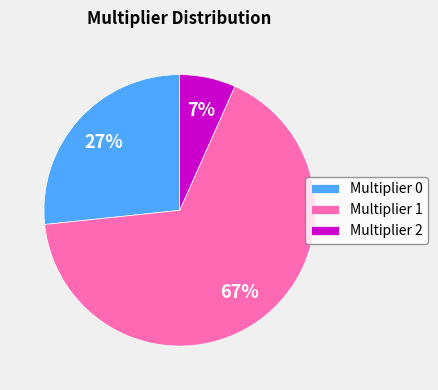

Combined, do Multiplier 1 and Multiplier 2 account for over 50%?

Yes